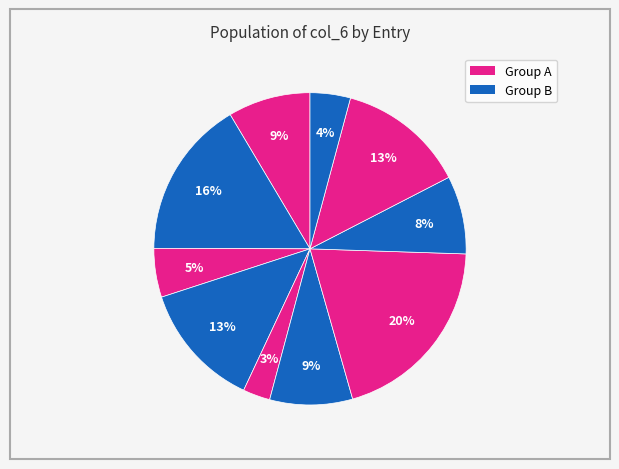

How many segments does this pie chart have?

10